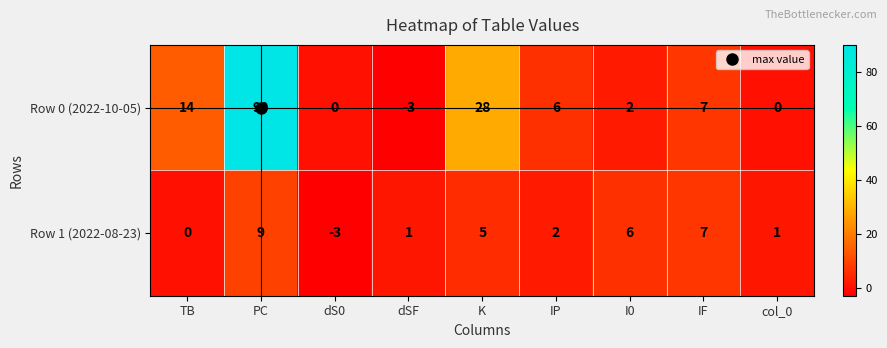

What is the smallest value displayed?

-3